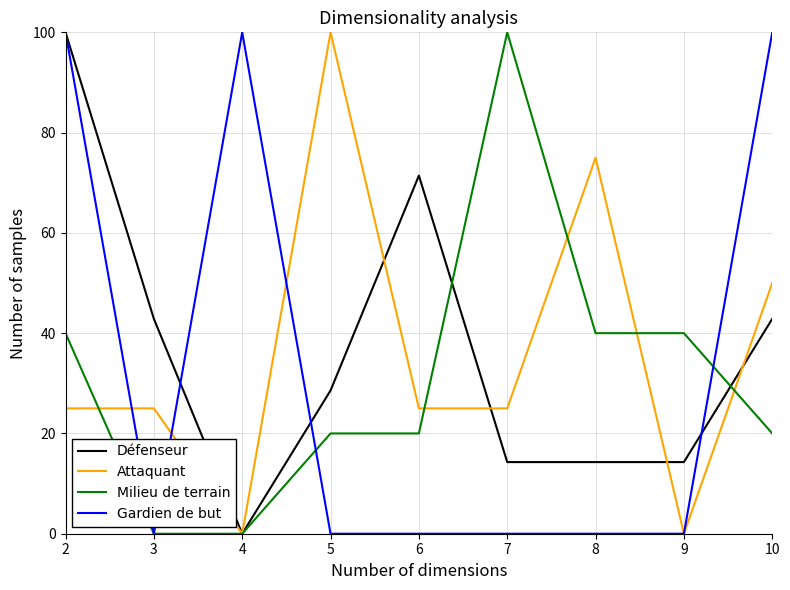

Reading left to right, what are all the values shown in this chart?

Défenseur: 100.0	42.9	0.0	28.6	71.4	14.3	14.3	14.3	42.9
Attaquant: 25.0	25.0	0.0	100.0	25.0	25.0	75.0	0.0	50.0
Milieu de terrain: 40.0	0.0	0.0	20.0	20.0	100.0	40.0	40.0	20.0
Gardien de but: 100.0	0.0	100.0	0.0	0.0	0.0	0.0	0.0	100.0